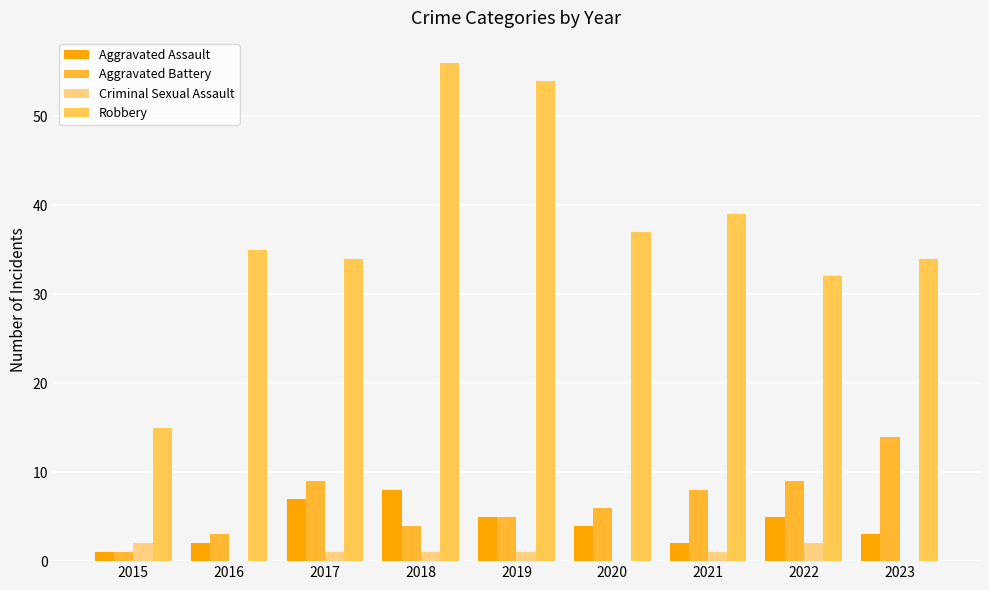

Read the Aggravated Battery value at 2016, to the nearest 5.

5